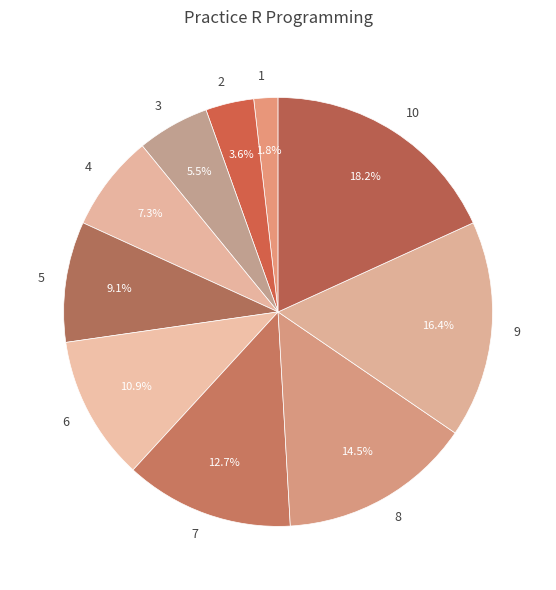

Do 3 and 9 together represent more than half of the pie?

No